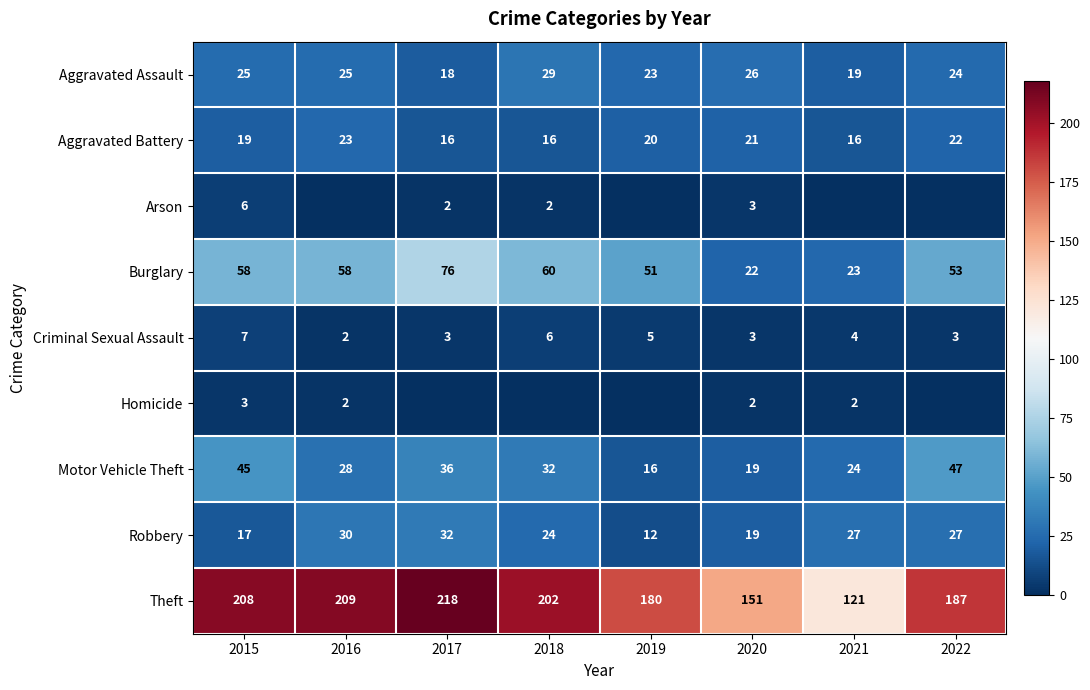

Where is Burglary nearest to the value 49?

2019